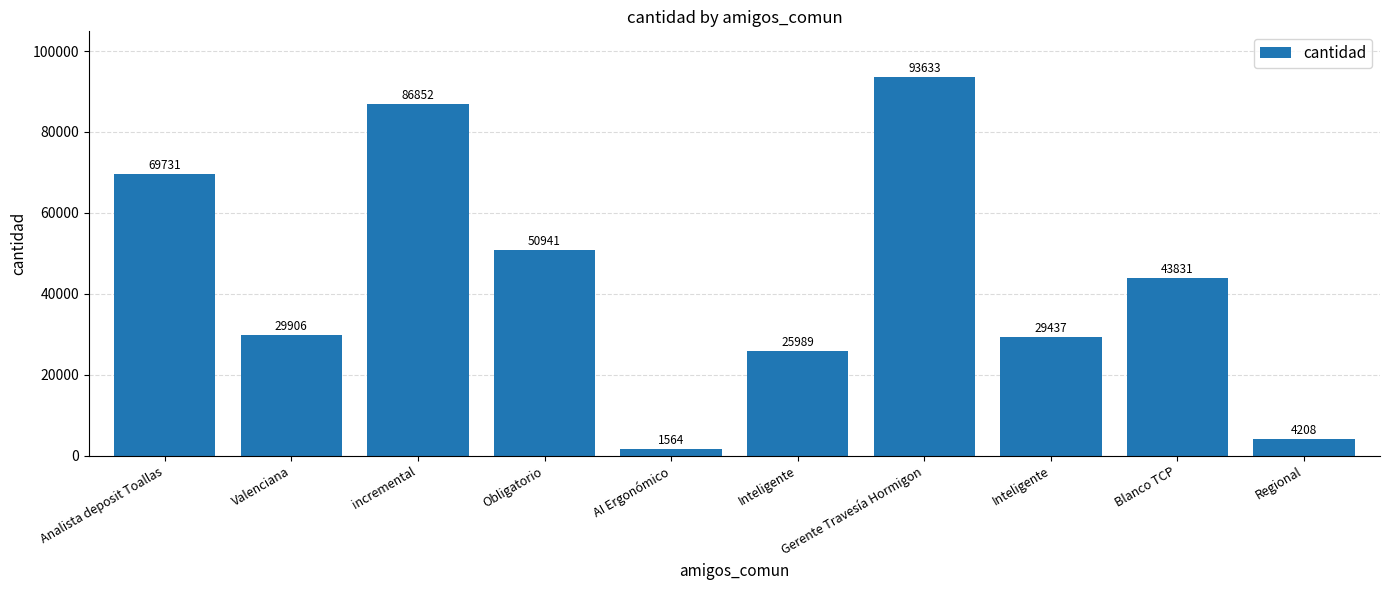

The chart shows a value of 10129 at Valenciana. True or false?

False